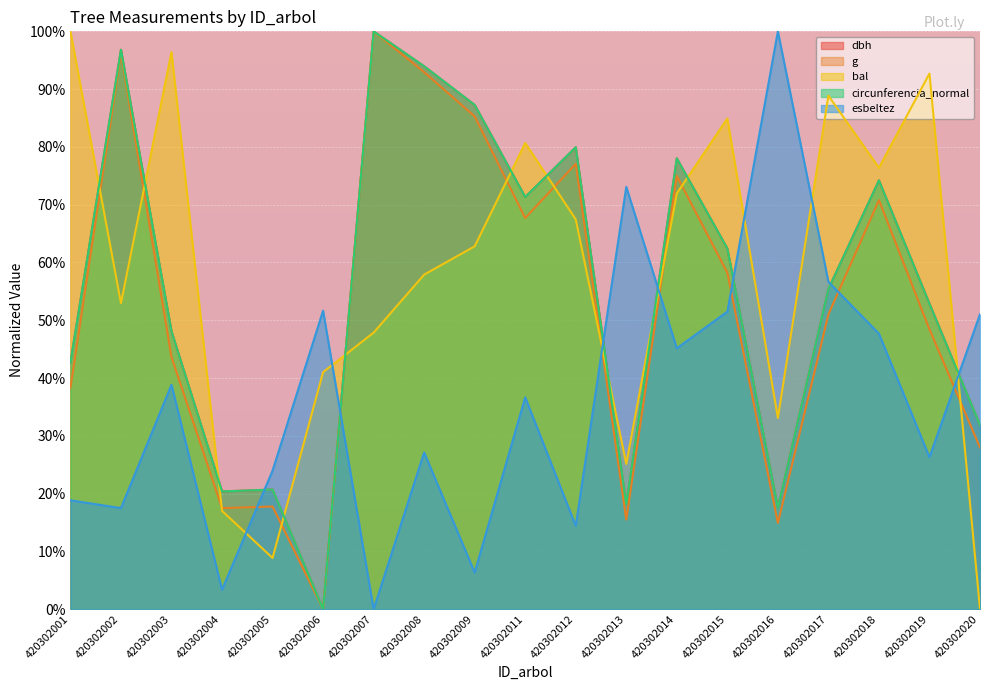

Rank the series at 420302016 from highest to lowest value.

esbeltez, bal, circunferencia_normal, dbh, g